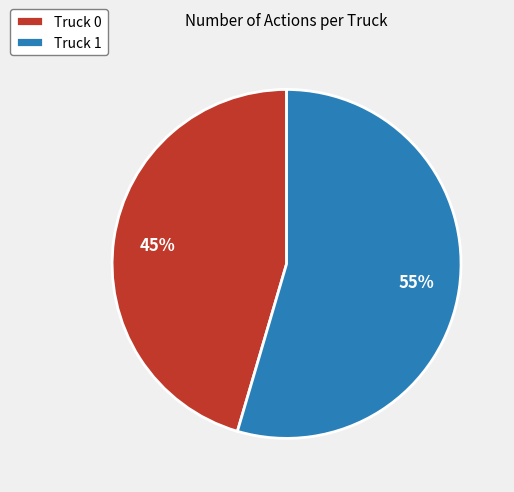

How many slices are in this pie chart?

2